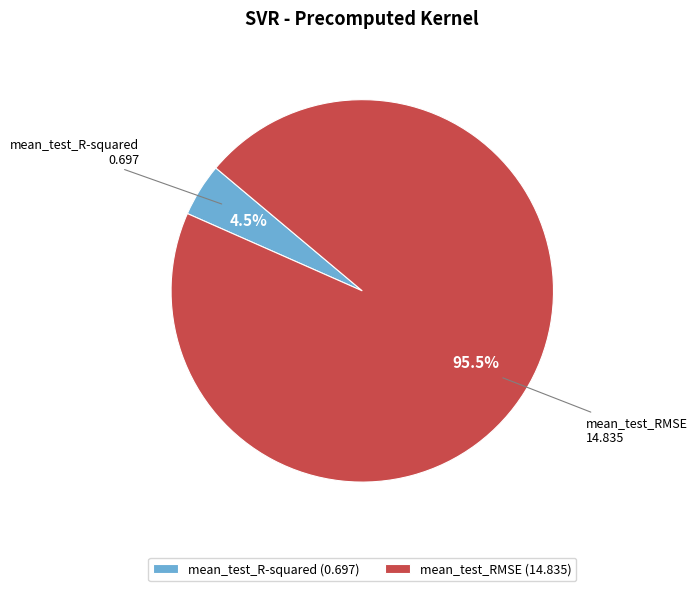

Which slice represents more than half of the pie?

mean_test_RMSE